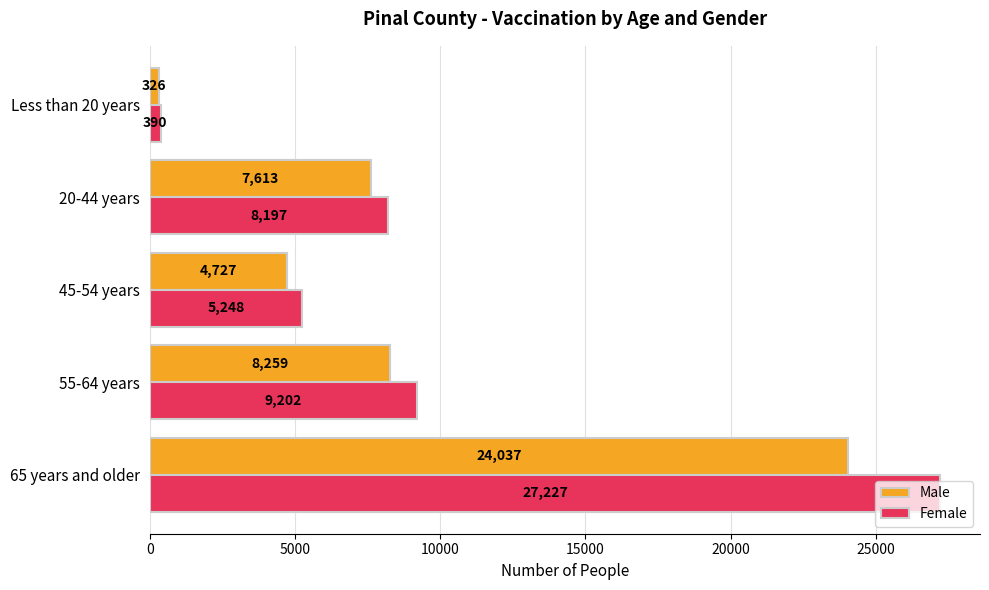

List the labels in order of Female value, smallest first.

Less than 20 years, 45-54 years, 20-44 years, 55-64 years, 65 years and older